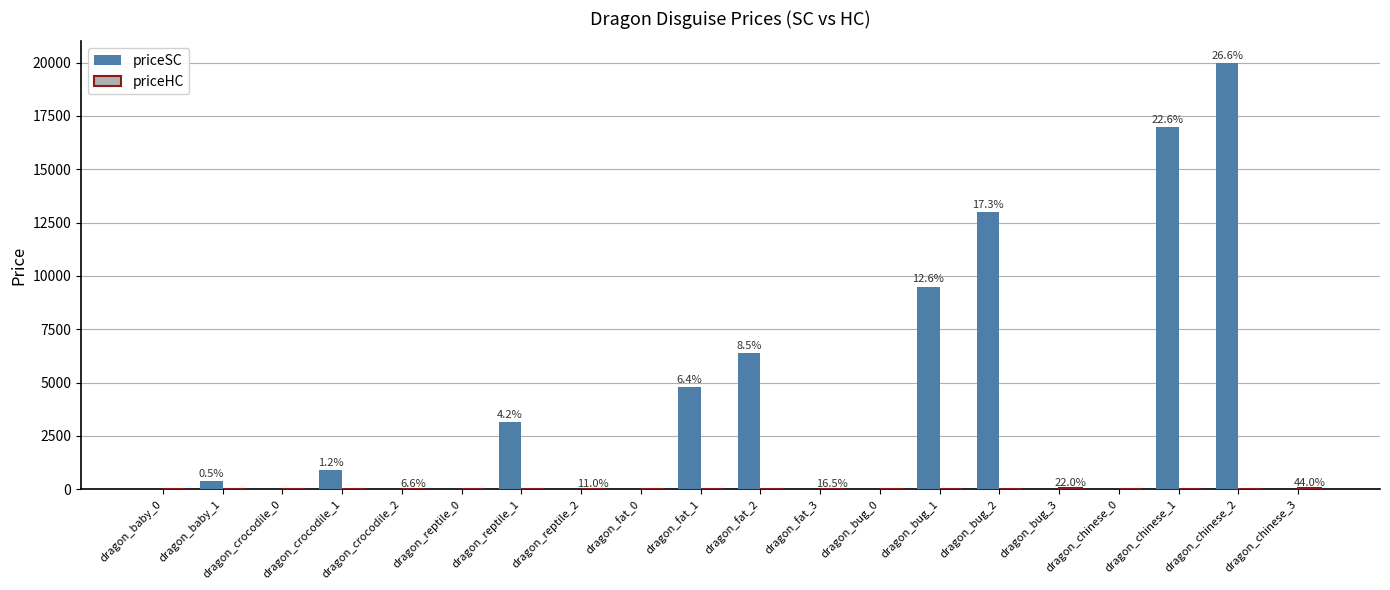

The value of priceSC at dragon_fat_3 is 0. True or false?

True